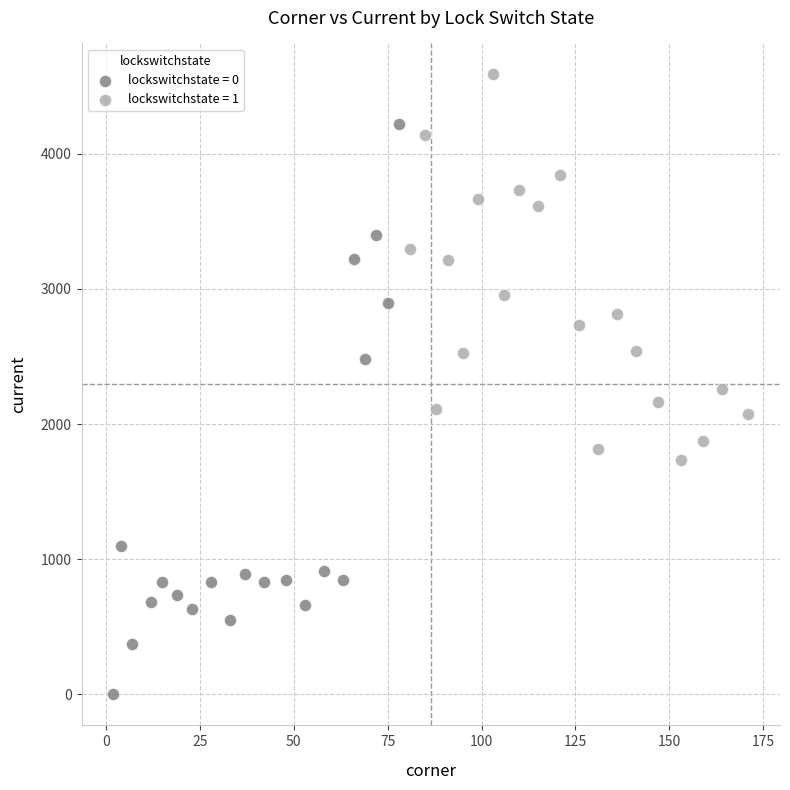

Which series reaches the minimum Y coordinate?

lockswitchstate = 0